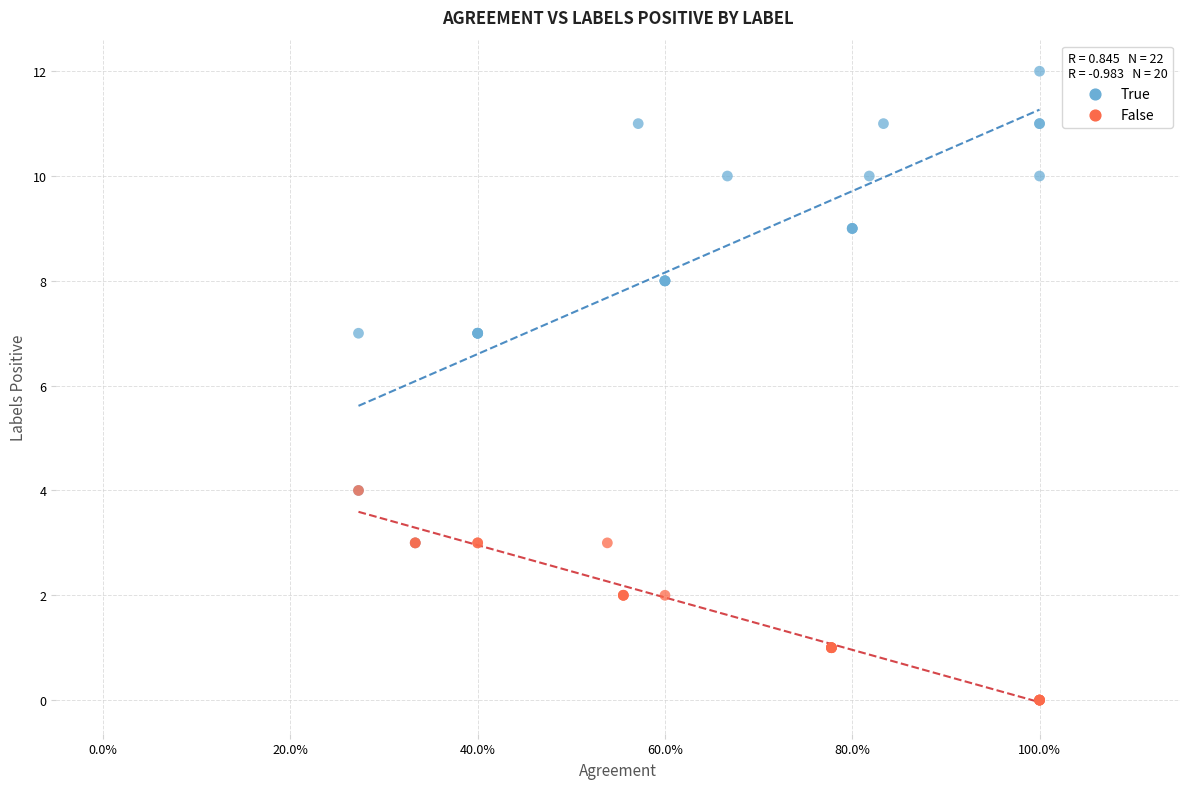

Which series contains the lowest Y value?

False